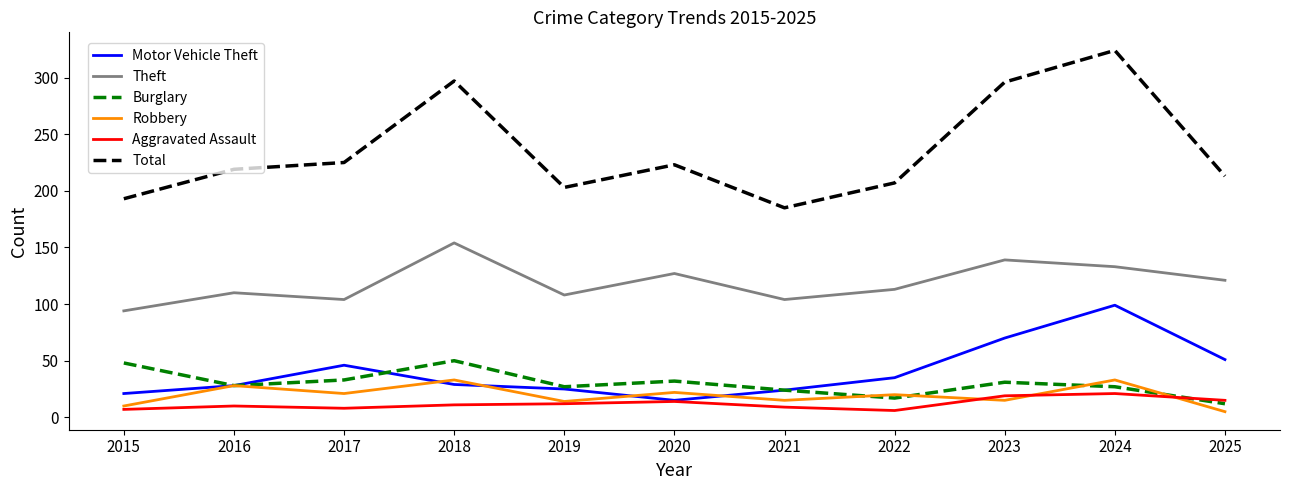

True or false: Burglary and Theft intersect in this chart.

False